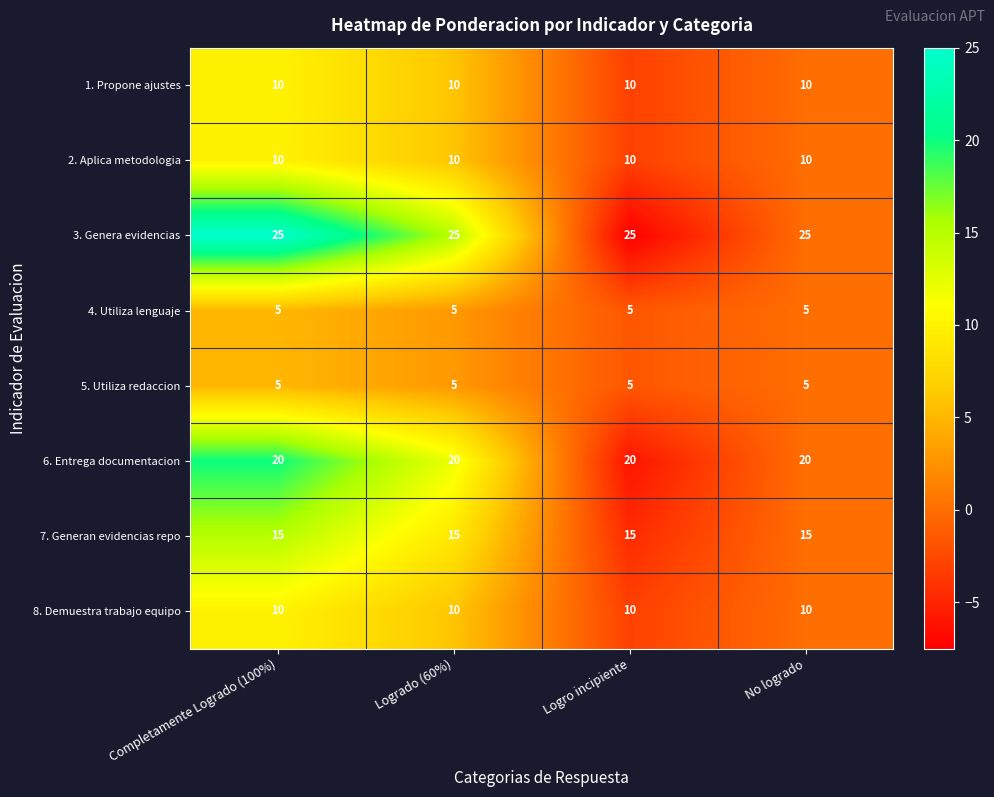

What is the sum of the 1. Propone ajustes values at No logrado and Logro incipiente?

20